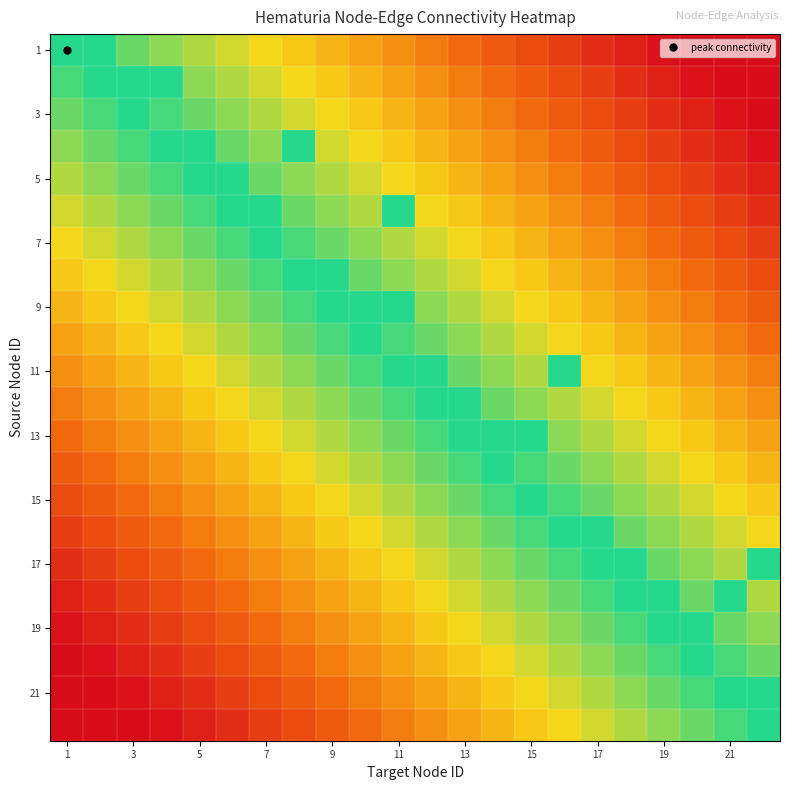

At which category does the chart reach its peak across all series?

1